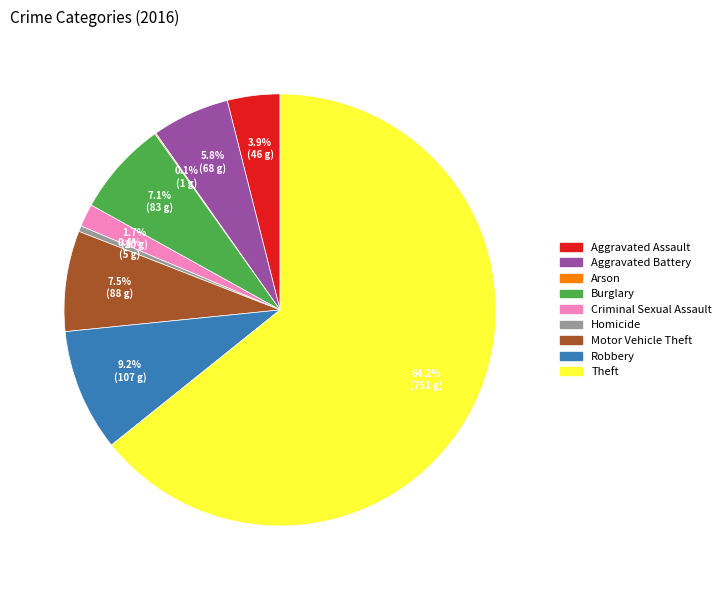

Which category has the biggest portion of the pie?

Theft